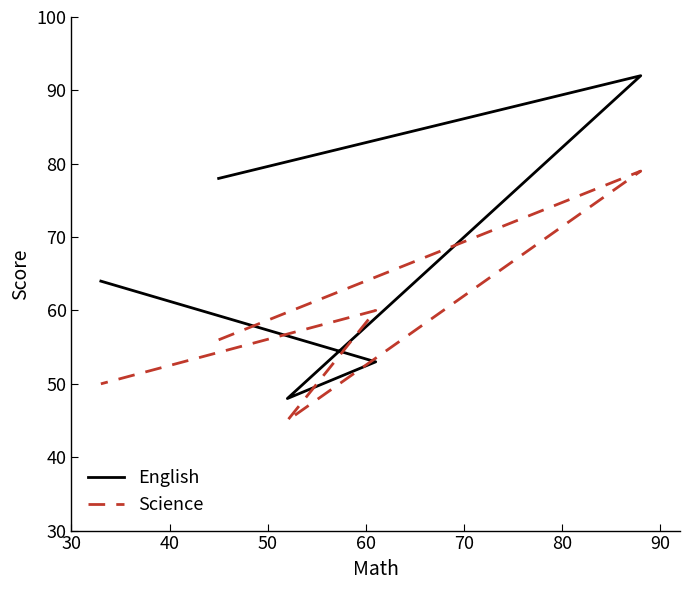

What is the sum of all English values?

335